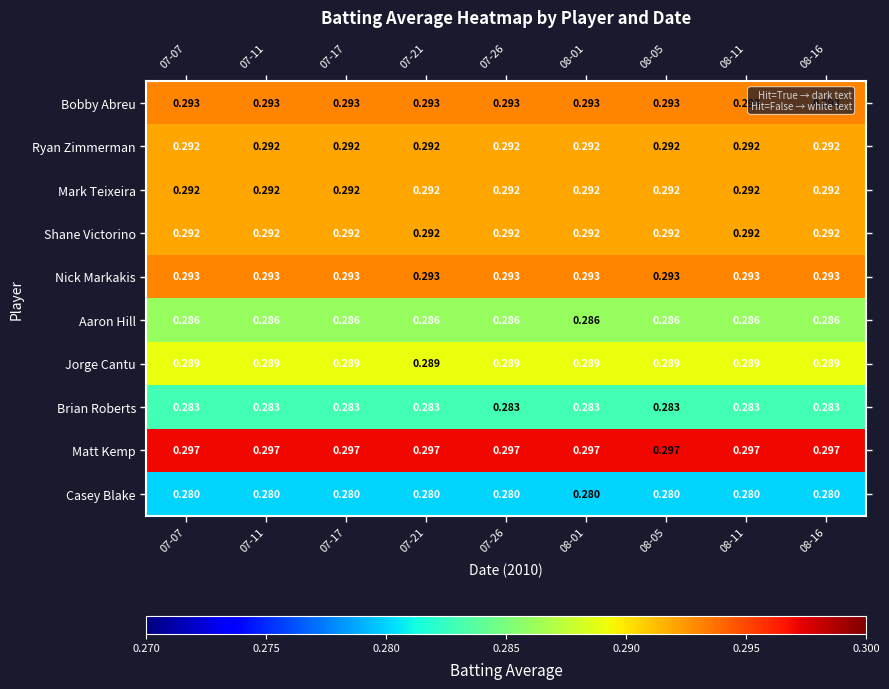

Which series has the largest total across all categories?

Matt Kemp